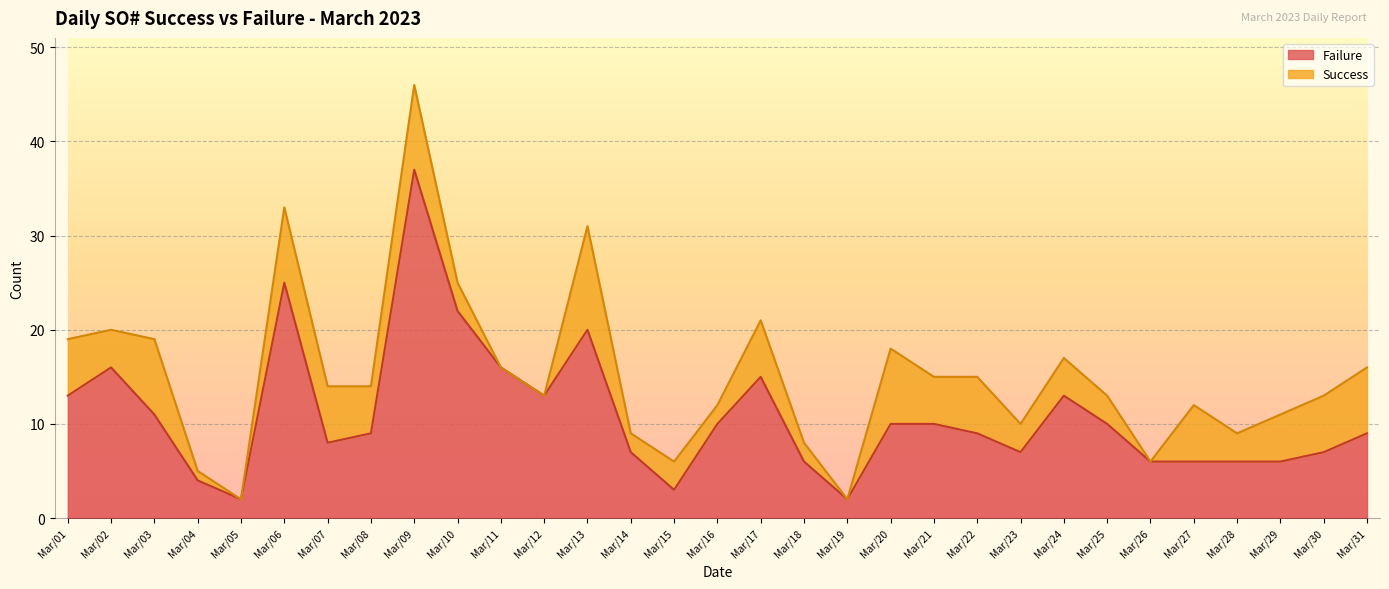

What is the change in value from Mar/04 to Mar/13?

+16